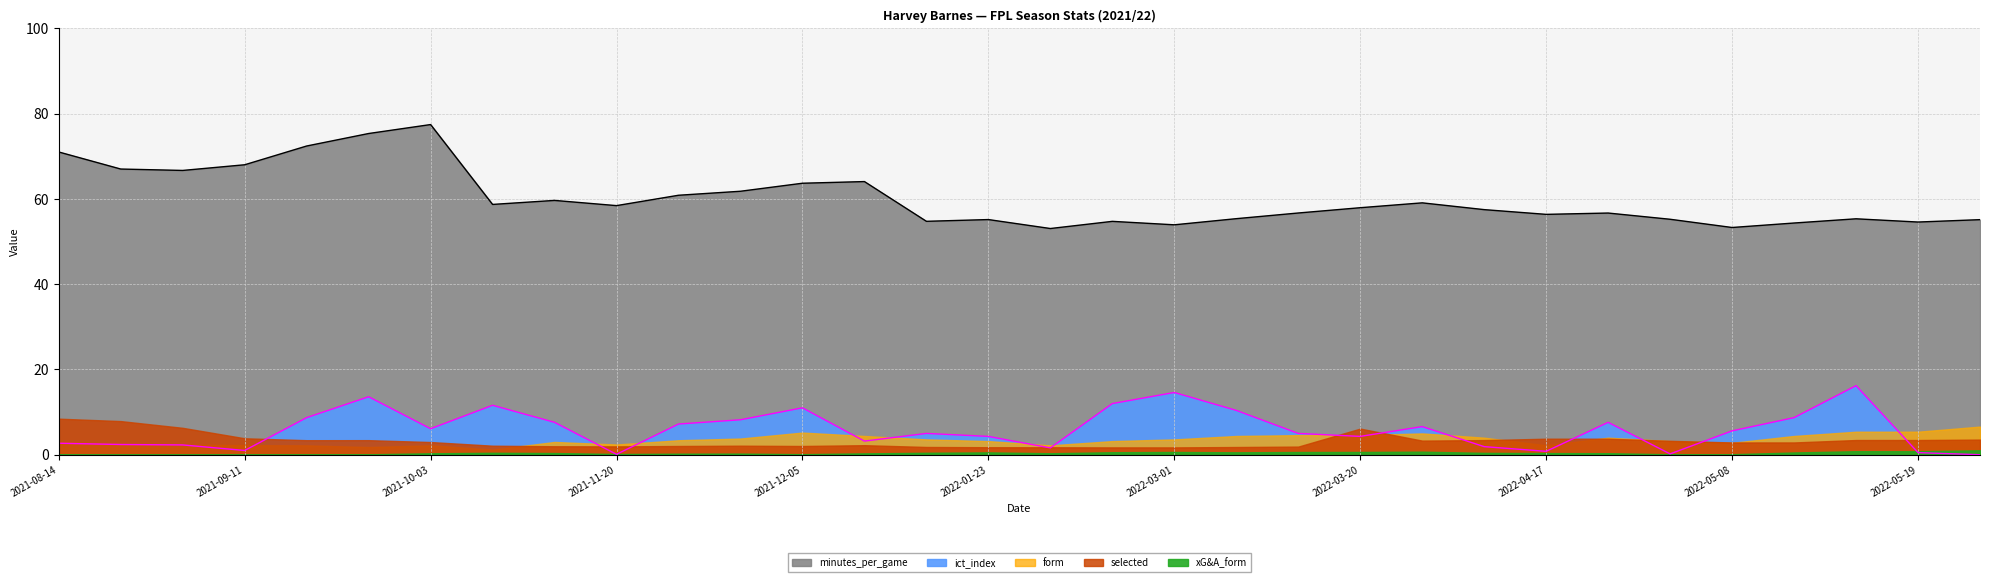

What position from the left is 2021-08-14?

1